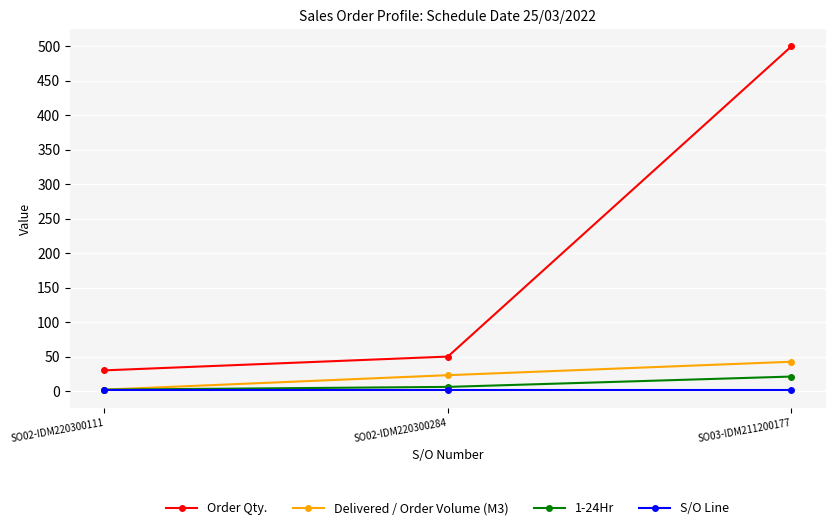

Does the chart display data point markers on the line(s)?

Yes